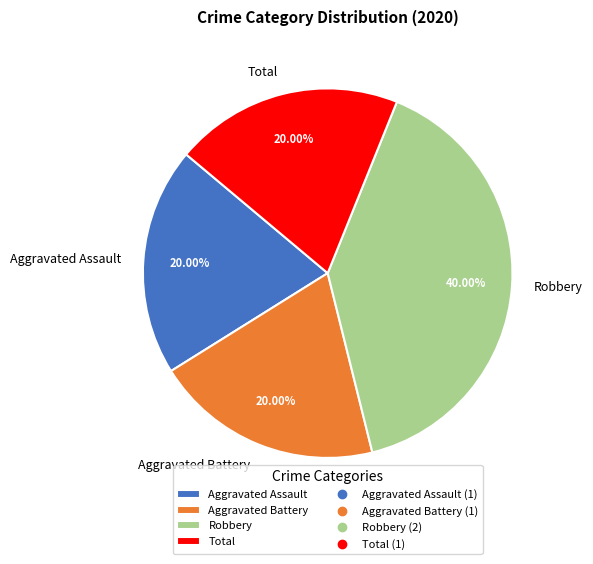

Which has a higher value, Aggravated Assault or Robbery?

Robbery